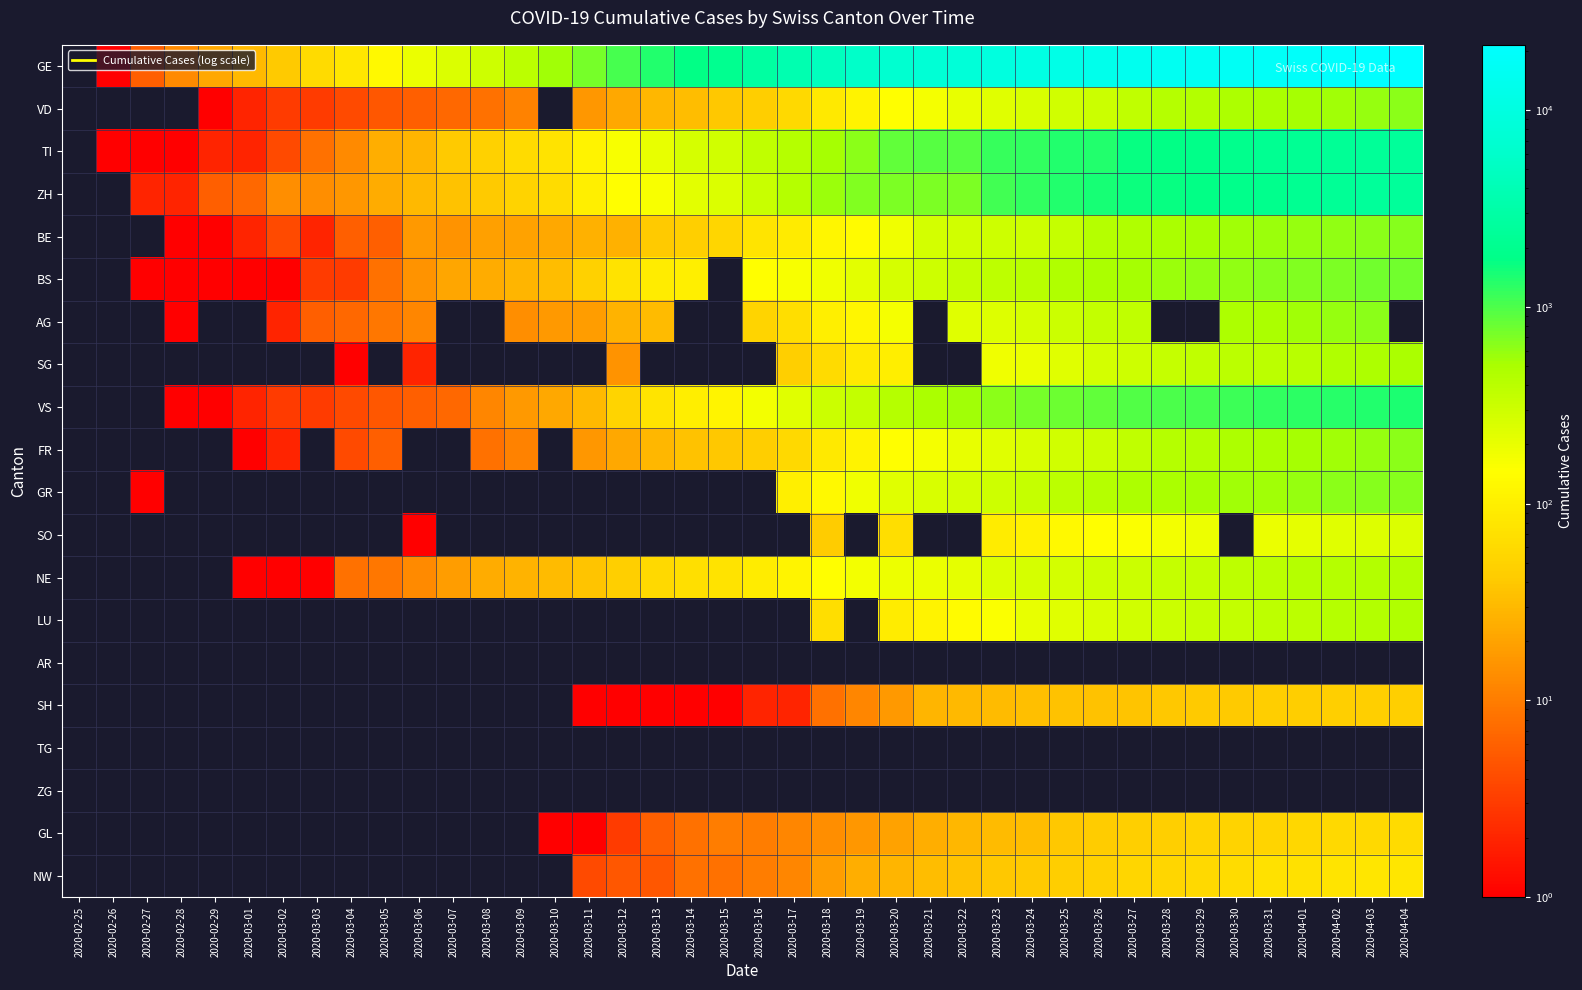

How many data points does each series have?

40